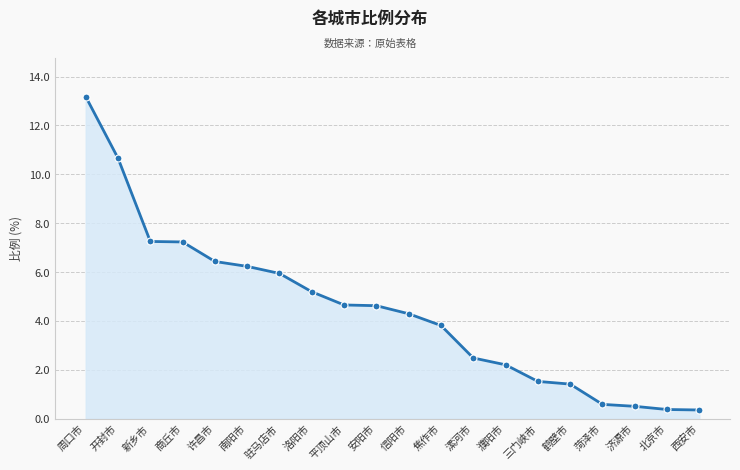

What is the difference between the values at 济源市 and 驻马店市?

5.4